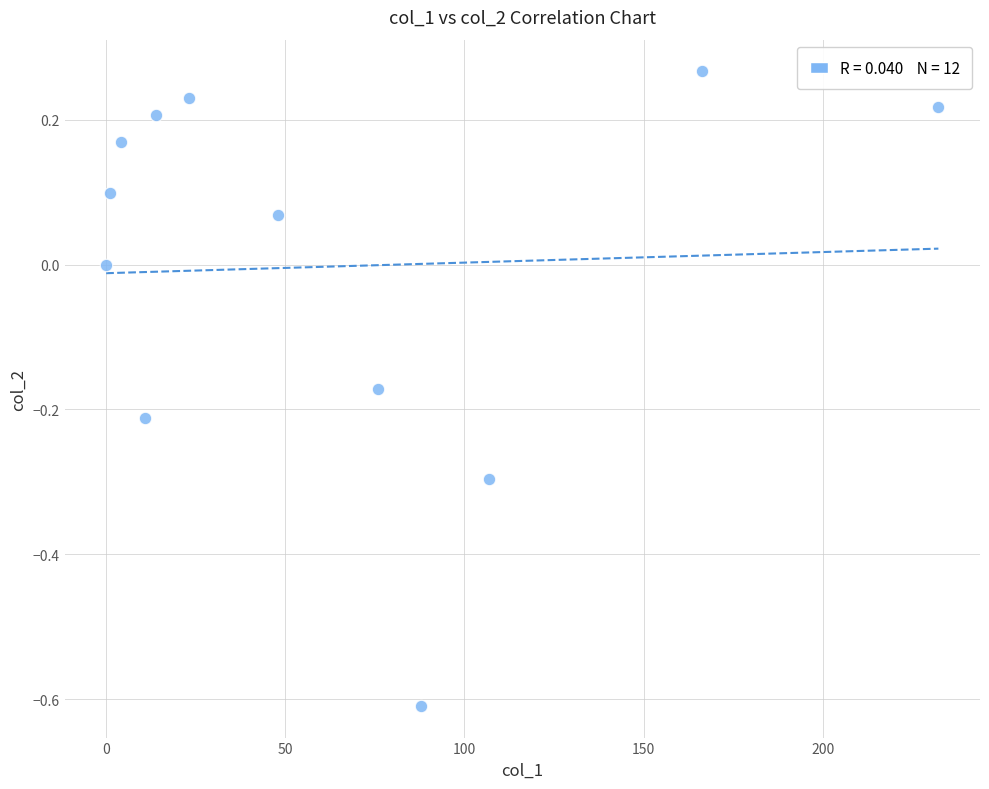

What is the range of X values (max minus min)?

232.3